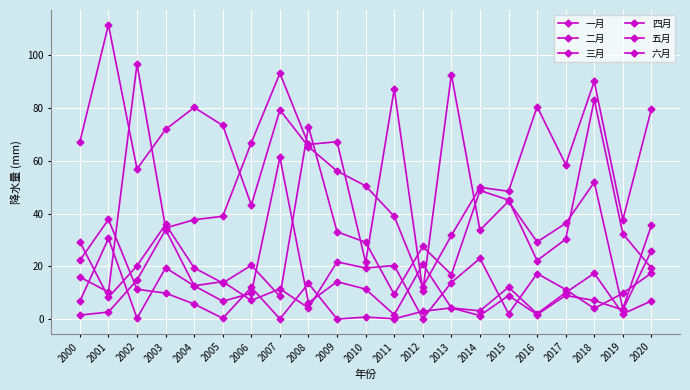

Rank the categories by 三月 value from lowest to highest.

2000, 2011, 2019, 2016, 2001, 2014, 2013, 2008, 2005, 2020, 2006, 2017, 2010, 2015, 2004, 2009, 2002, 2018, 2012, 2003, 2007